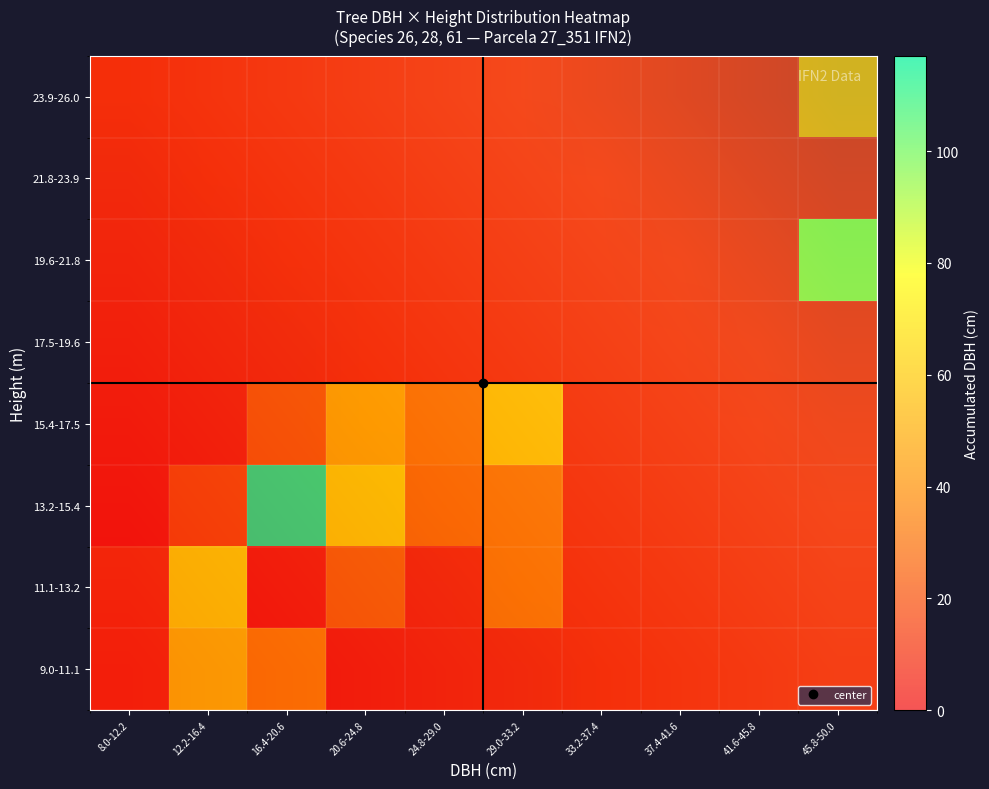

What is the maximum value for 9.0-11.1?

59.9